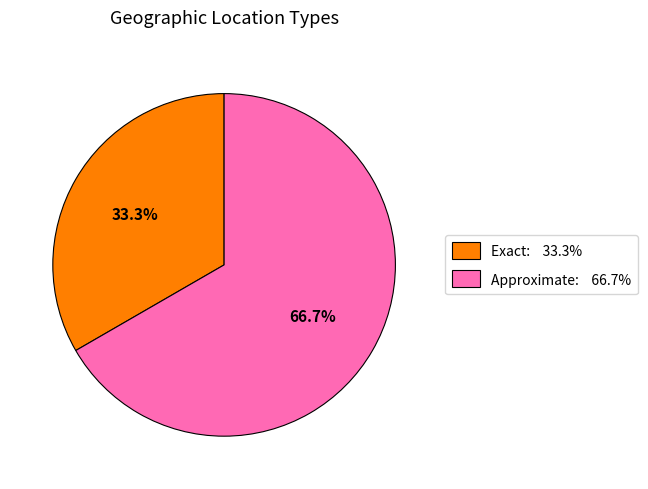

Which has a higher value, Exact or Approximate?

Approximate